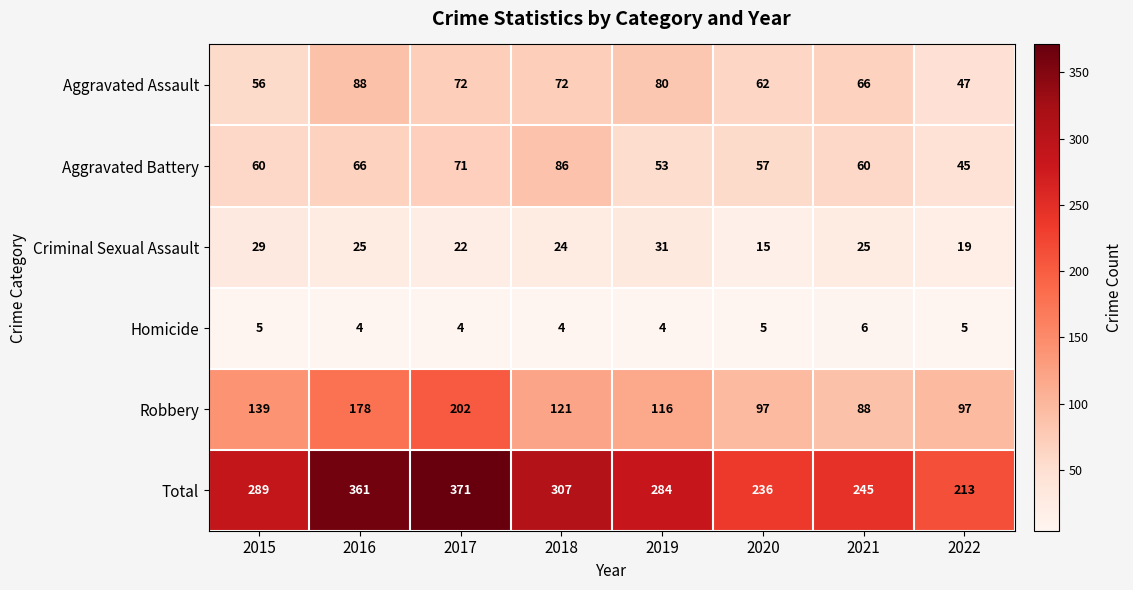

Rank the series by their maximum value, from highest to lowest.

Total, Robbery, Aggravated Assault, Aggravated Battery, Criminal Sexual Assault, Homicide